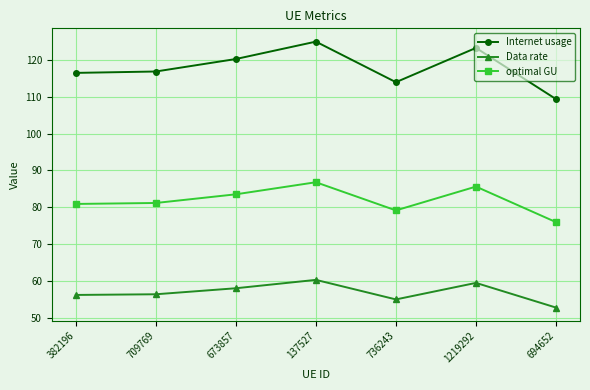

List the series in order of their overall mean, lowest first.

Data rate, optimal GU, Internet usage